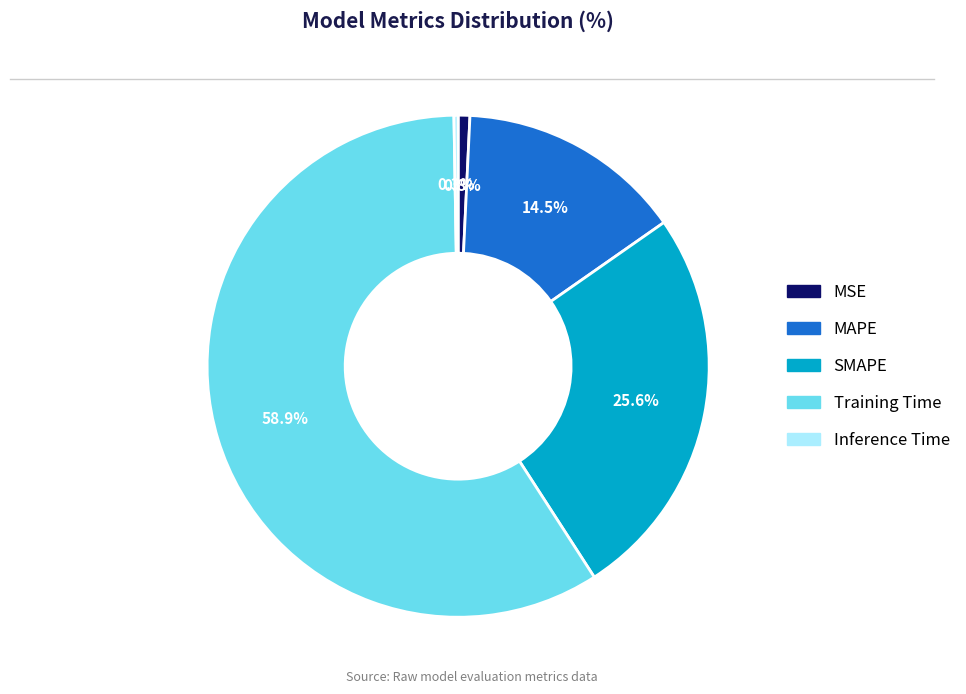

What is the largest slice in the pie chart?

Training Time